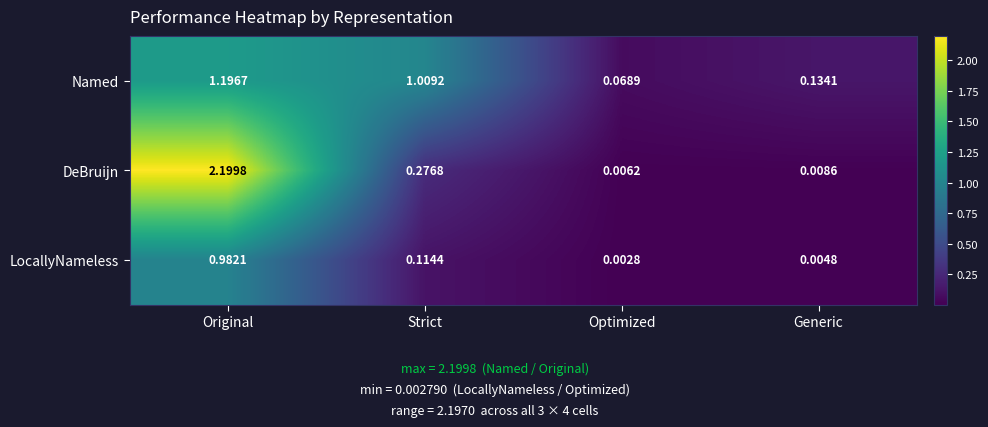

At which category is the sum across all series the highest?

Original